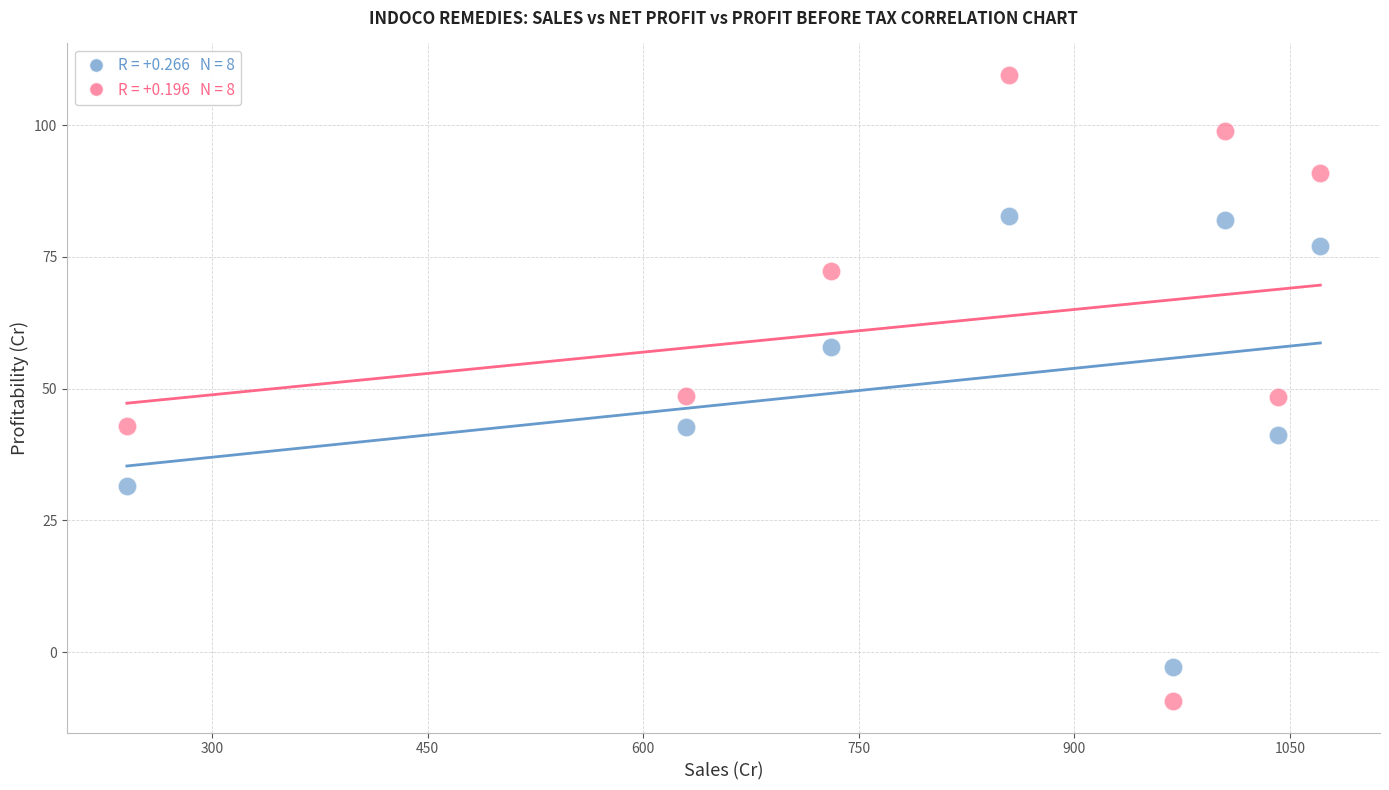

Across all data points, what is the range of X values (max minus min)?

830.5